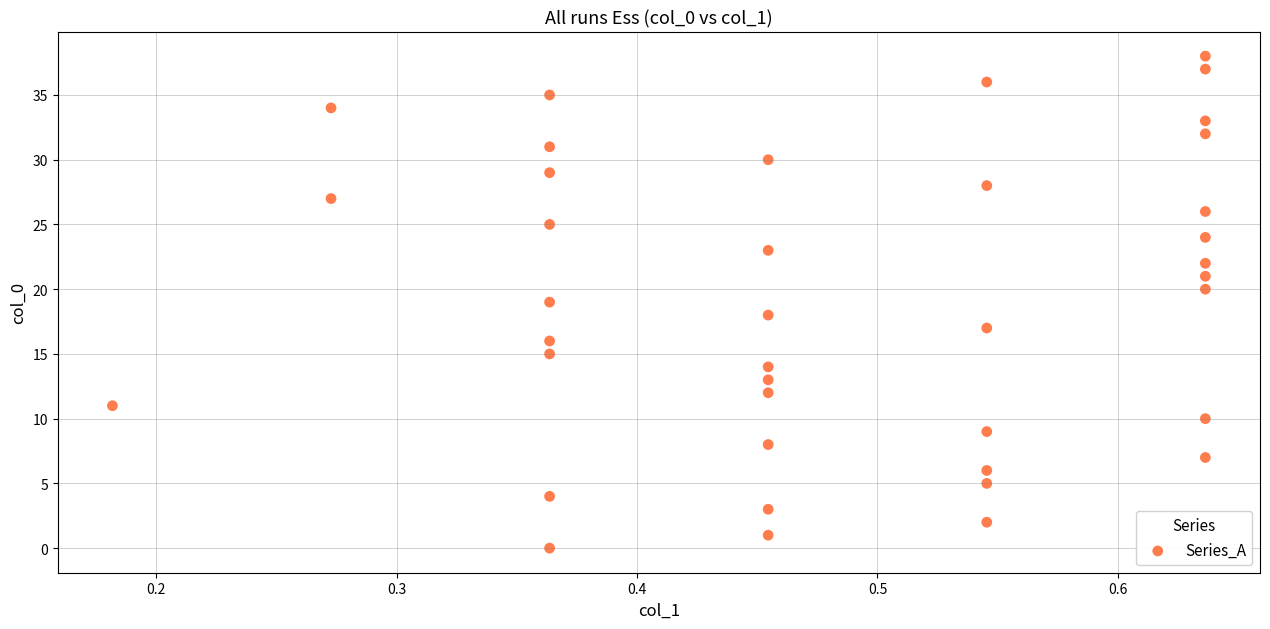

What is the range of Y values (max minus min)?

38